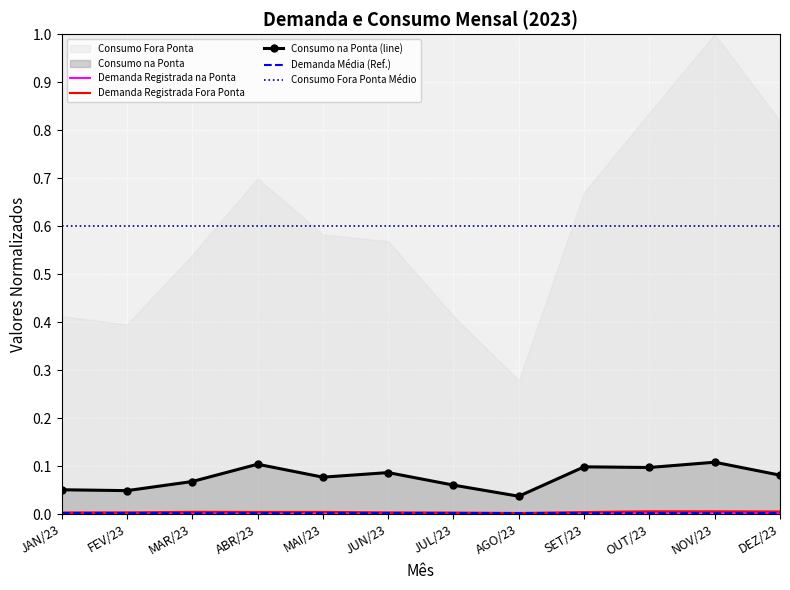

True or false: Demanda Registrada Fora Ponta and Consumo na Ponta cross at least once.

False